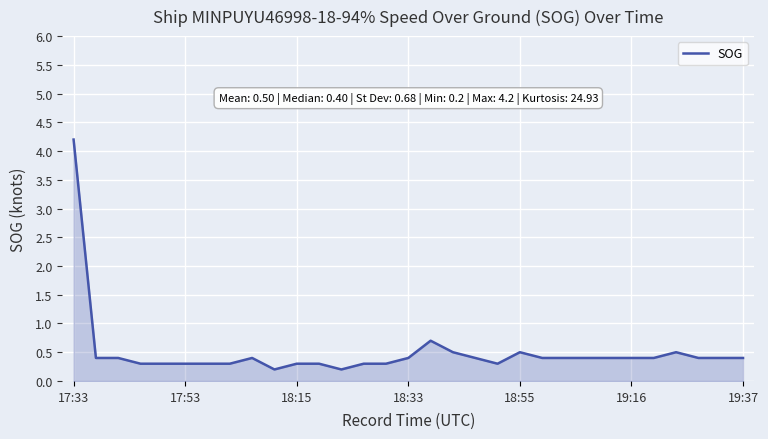

What is the difference between the maximum and minimum values?

4.0